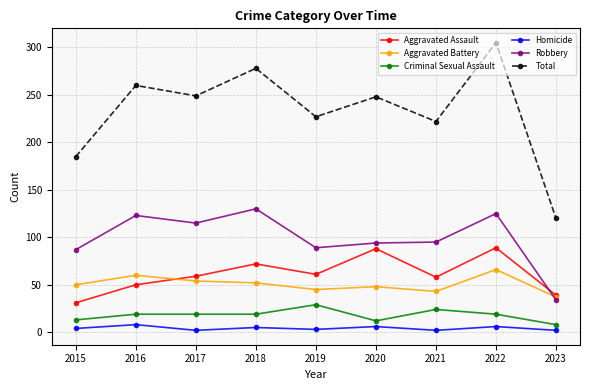

In Aggravated Assault, how many points are lower than both neighbors (excluding endpoints)?

2